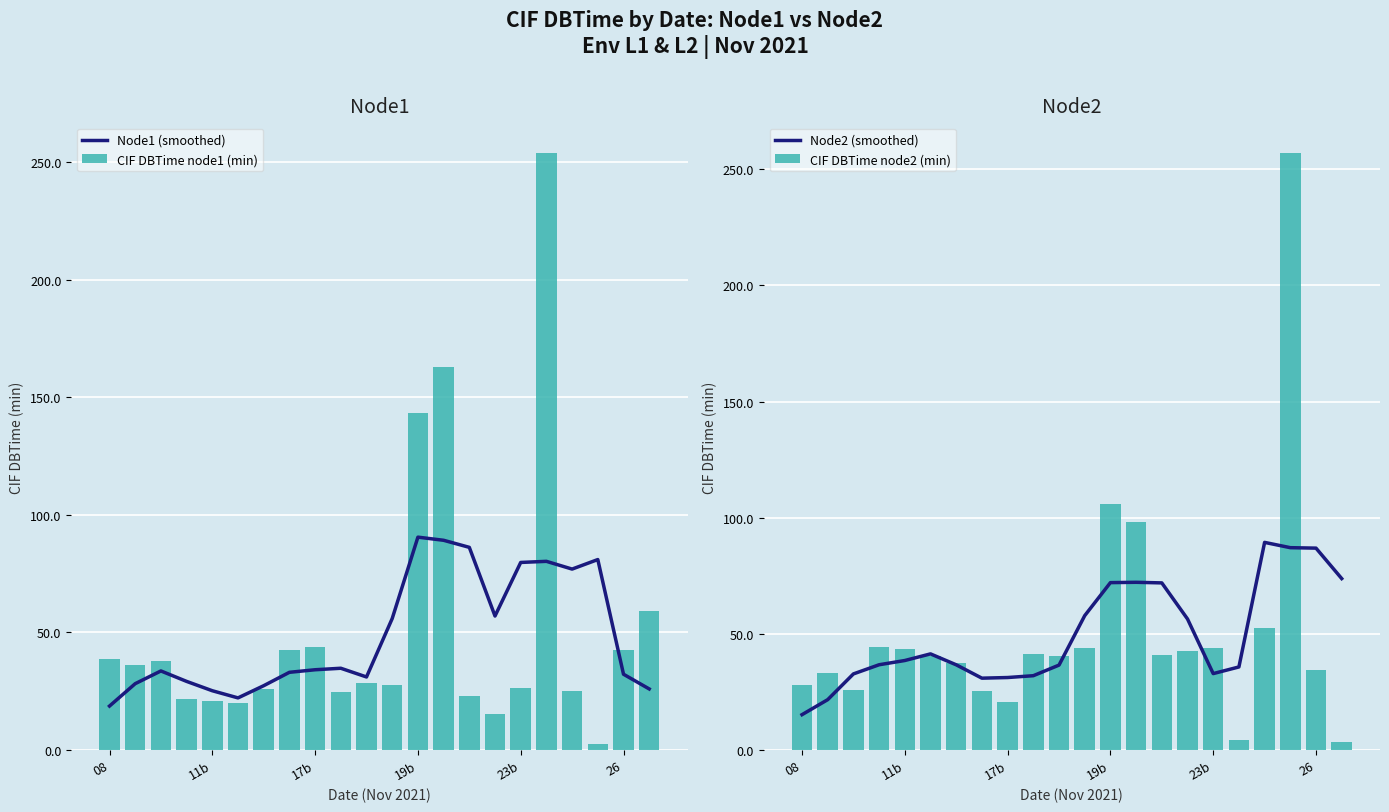

What is the highest value of the Node1 (smoothed) series?

90.5